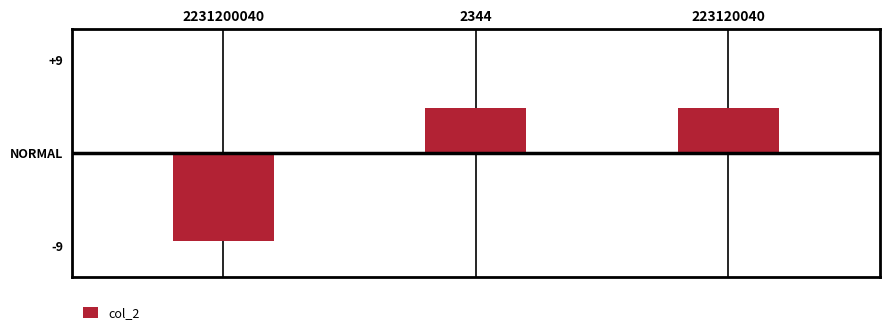

Rank the categories by value from highest to lowest.

2344, 223120040, 2231200040